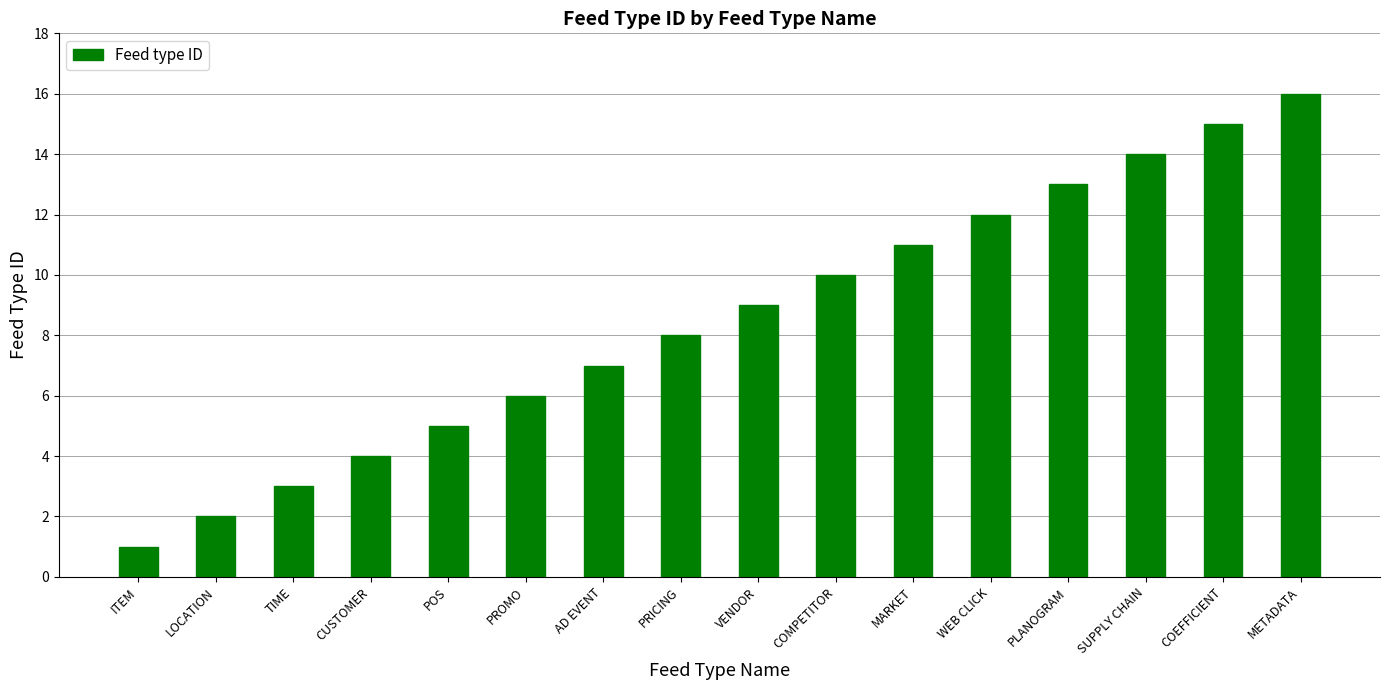

Rank the categories by value from highest to lowest.

METADATA, COEFFICIENT, SUPPLY CHAIN, PLANOGRAM, WEB CLICK, MARKET, COMPETITOR, VENDOR, PRICING, AD EVENT, PROMO, POS, CUSTOMER, TIME, LOCATION, ITEM